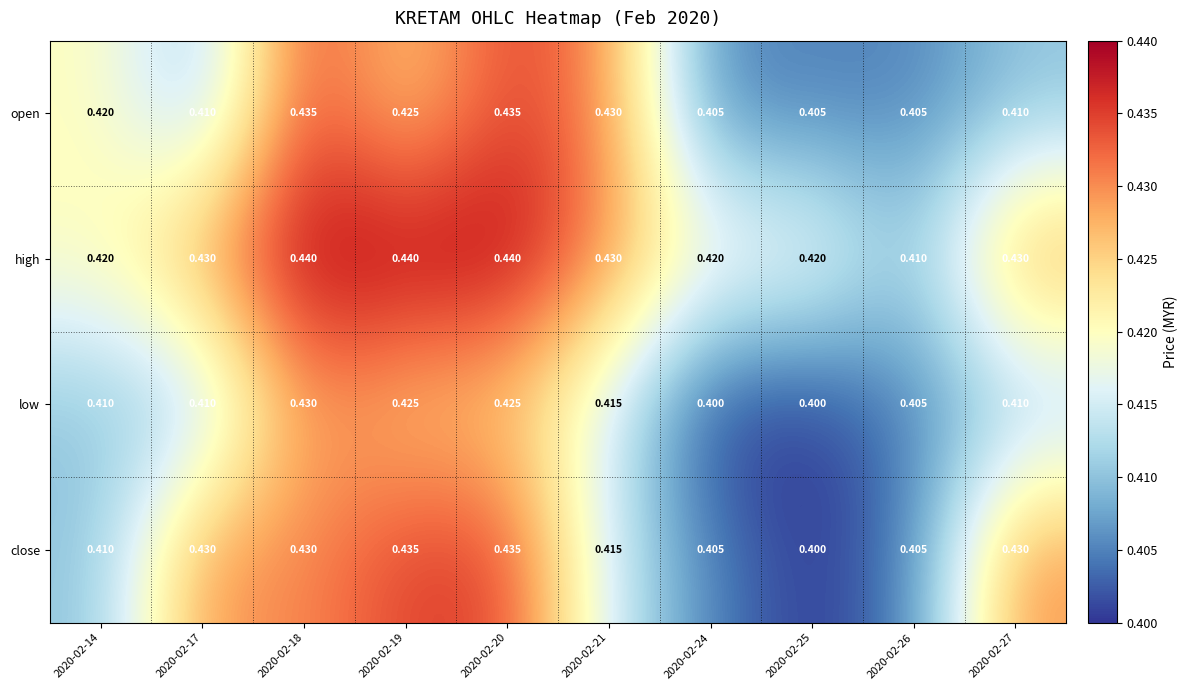

Which series changed the most between 2020-02-21 and 2020-02-26?

open